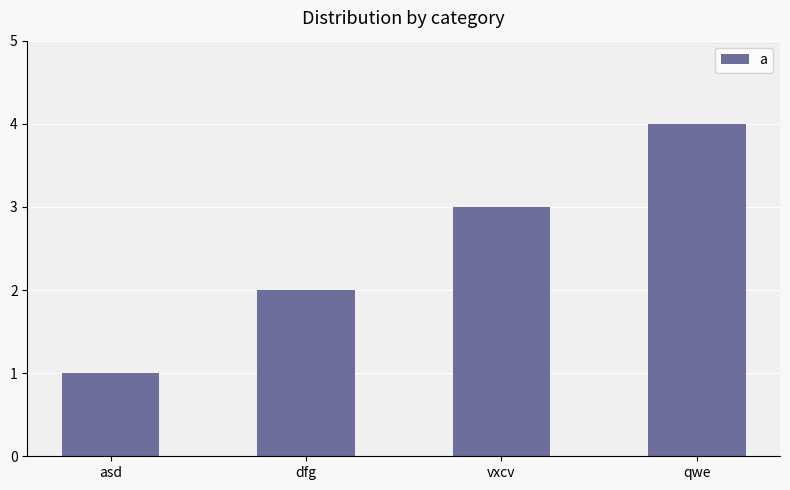

Count the values in the range 2 to 4.

3